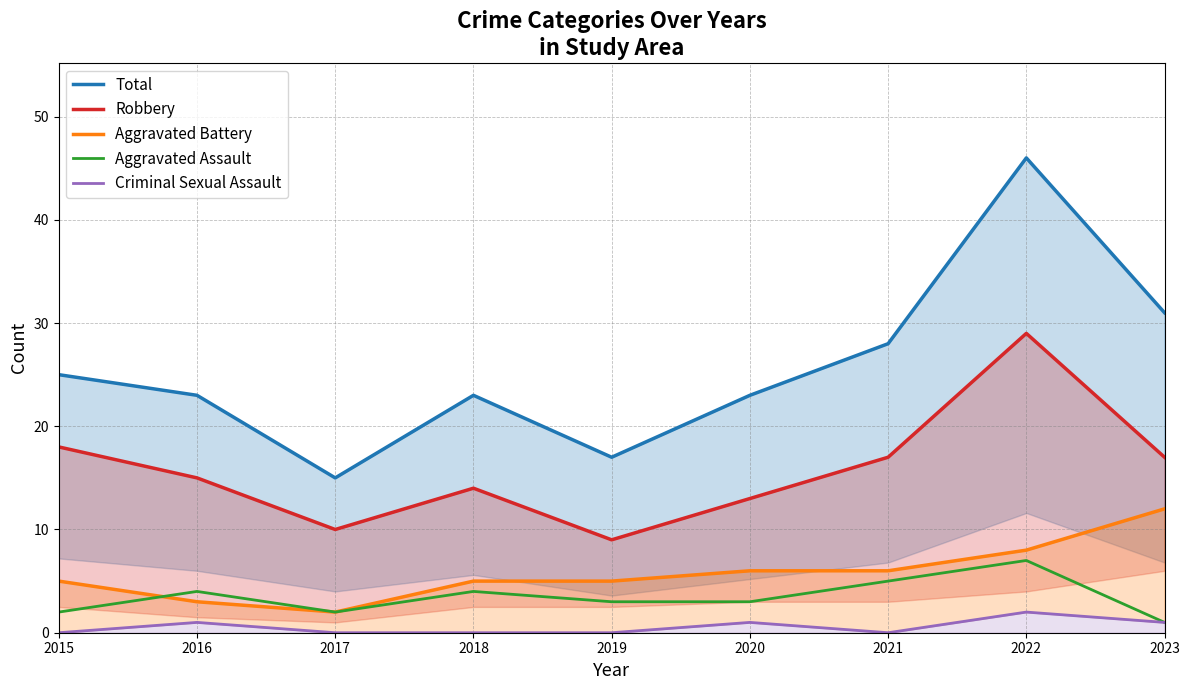

Reading left to right, list all the values displayed in this chart.

Total: 2015=25	2016=23	2017=15	2018=23	2019=17	2020=23	2021=28	2022=46	2023=31
Robbery: 2015=18	2016=15	2017=10	2018=14	2019=9	2020=13	2021=17	2022=29	2023=17
Aggravated Battery: 2015=5	2016=3	2017=2	2018=5	2019=5	2020=6	2021=6	2022=8	2023=12
Aggravated Assault: 2015=2	2016=4	2017=2	2018=4	2019=3	2020=3	2021=5	2022=7	2023=1
Criminal Sexual Assault: 2015=0	2016=1	2017=0	2018=0	2019=0	2020=1	2021=0	2022=2	2023=1